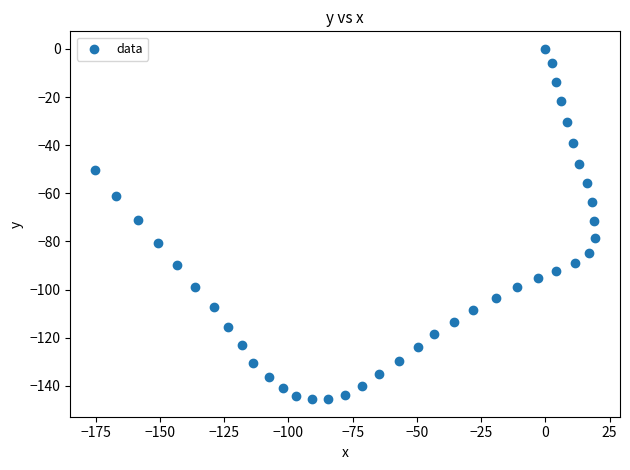

What is the range of Y values (max minus min)?

145.5